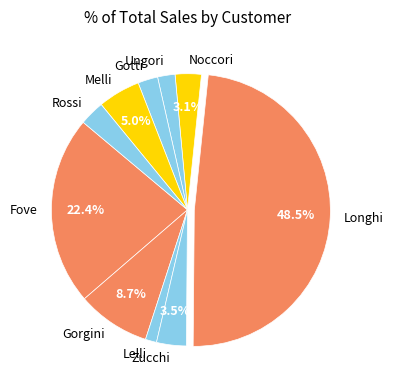

To the nearest percent, what is the average slice percentage?

10%